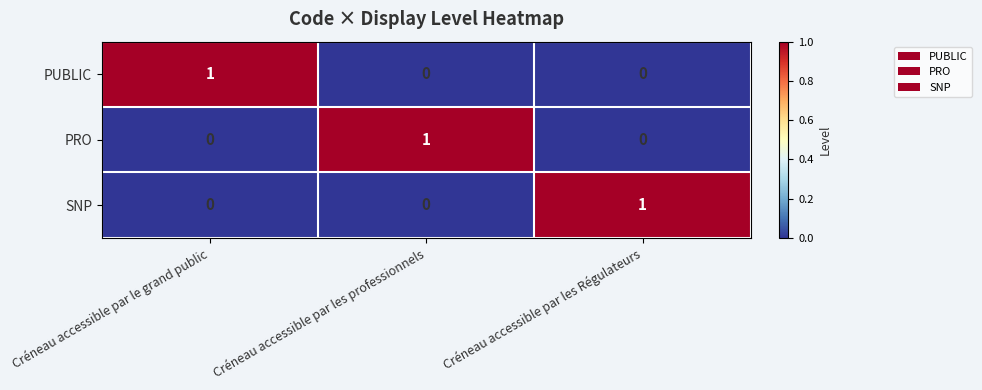

Count the PRO values in the range 0 to 1.

3